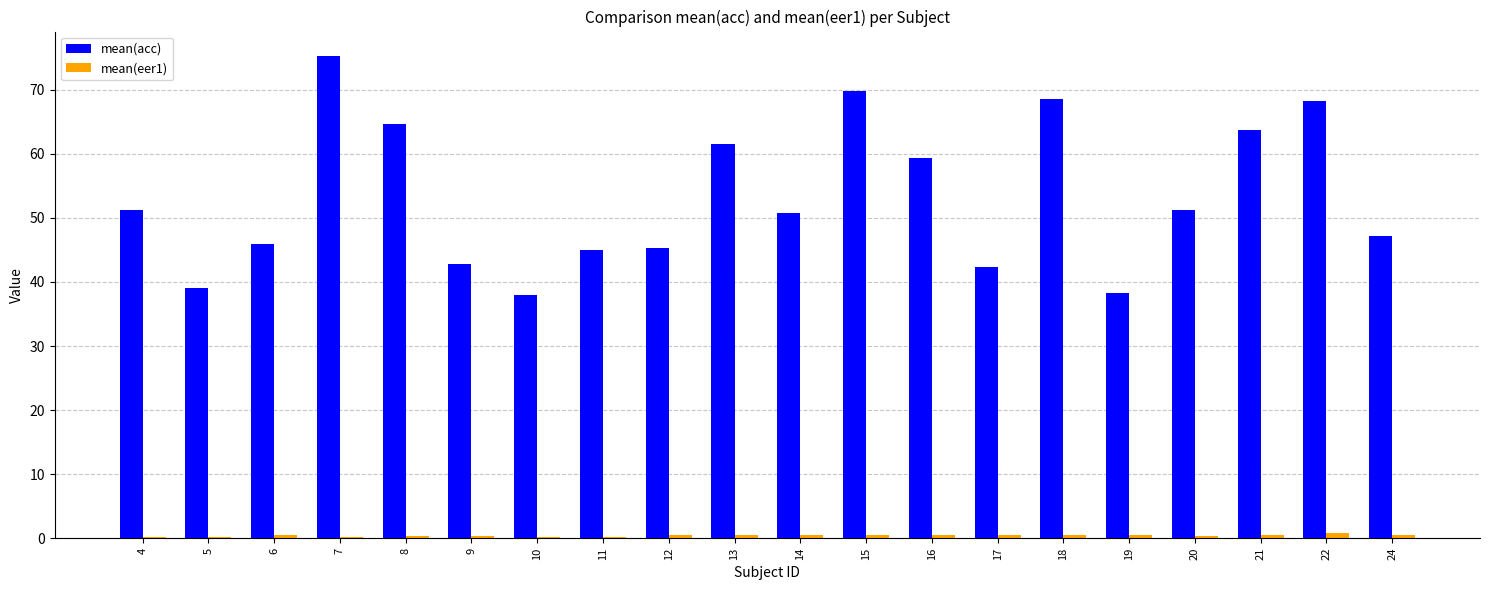

Which series has the largest total across all categories?

mean(acc)